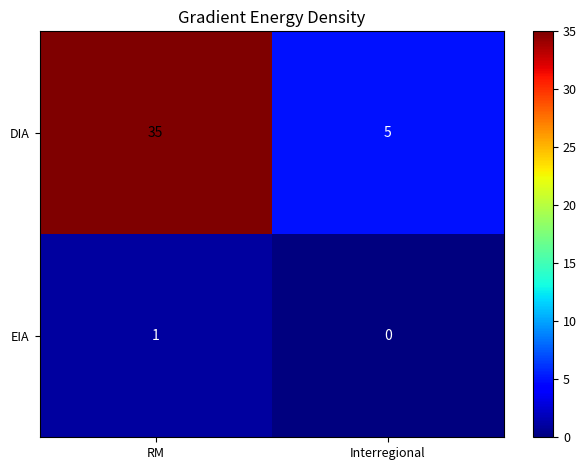

The EIA series shows 1 at RM. True or false?

True